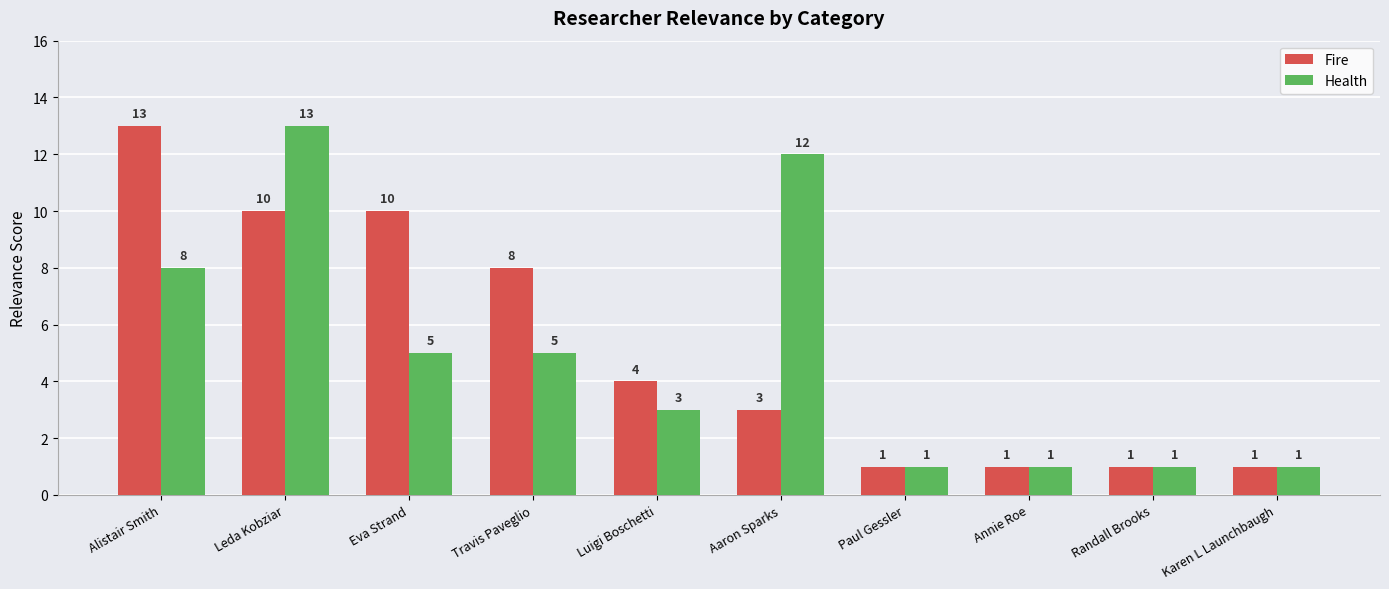

List the series in order of their overall mean, highest first.

Fire, Health